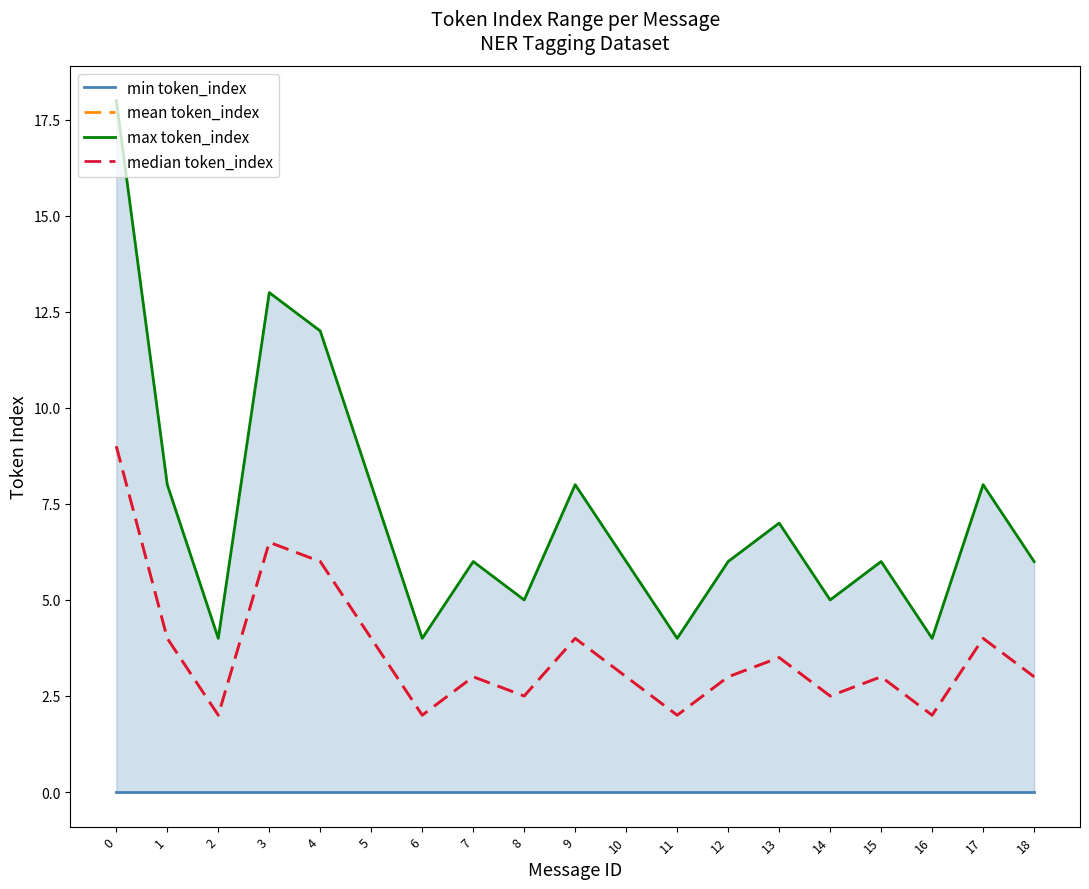

What is the sum of the mean token_index values at 16 and 7?

5.0